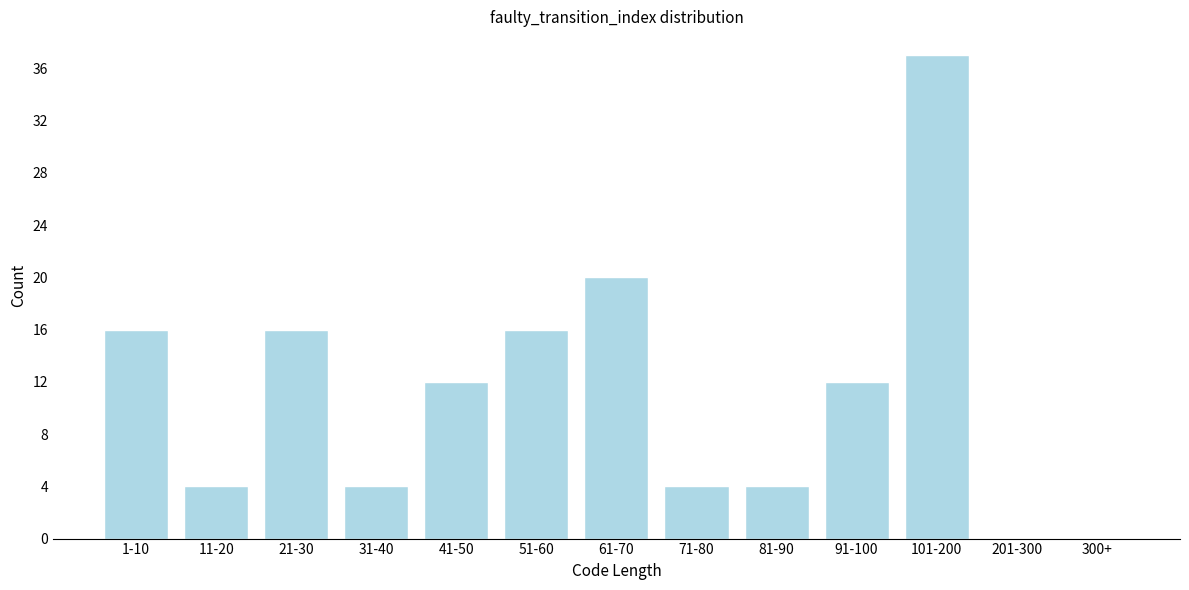

Reading left to right, what are all the values shown in this chart?

1-10=16	11-20=4	21-30=16	31-40=4	41-50=12	51-60=16	61-70=20	71-80=4	81-90=4	91-100=12	101-200=37	201-300=0	300+=0